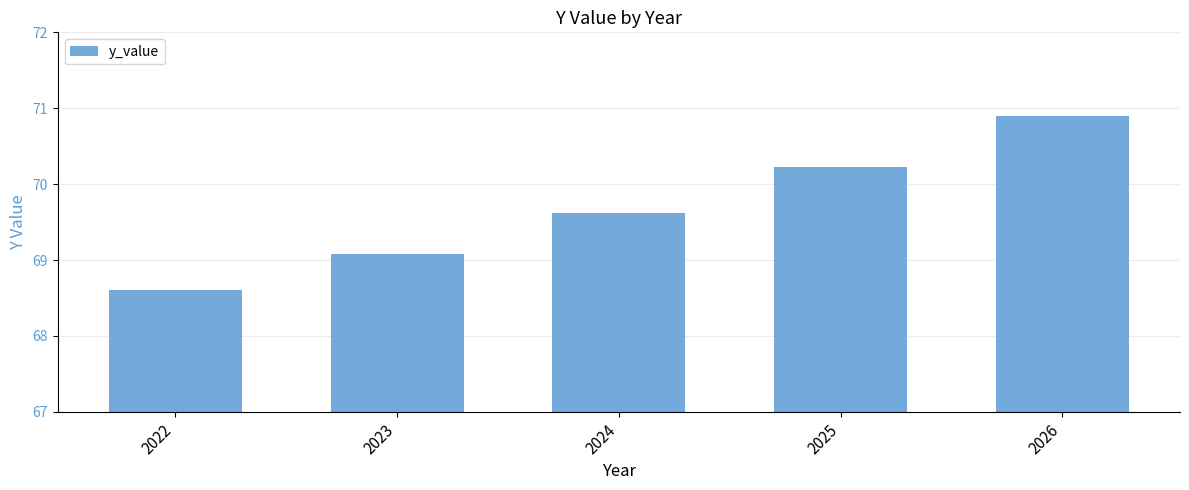

What is the approximate value at 2025?

70.2